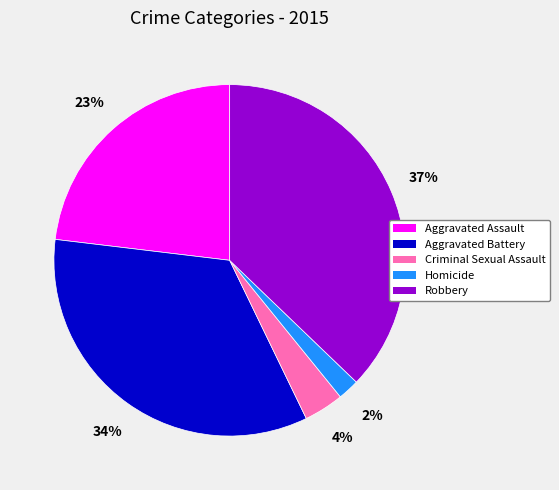

Combined, do Homicide and Criminal Sexual Assault account for over 50%?

No